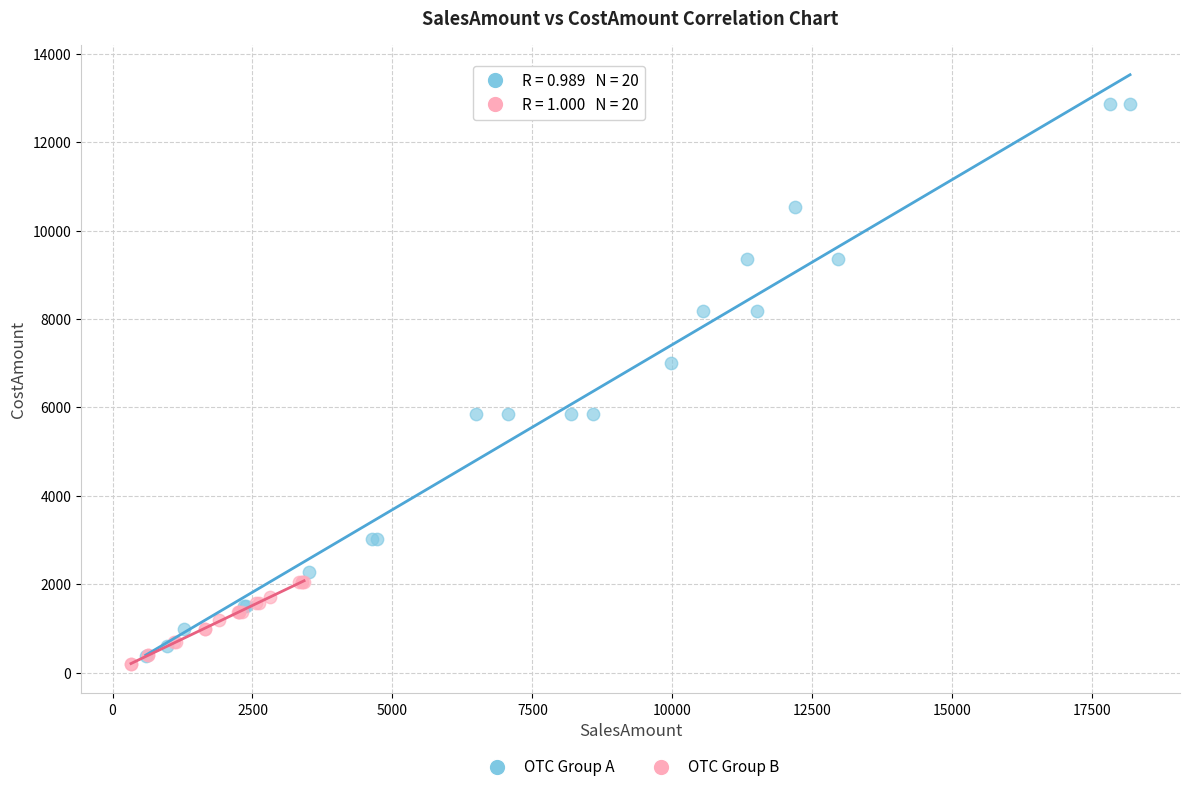

Which series contains the highest Y value?

OTC Group A